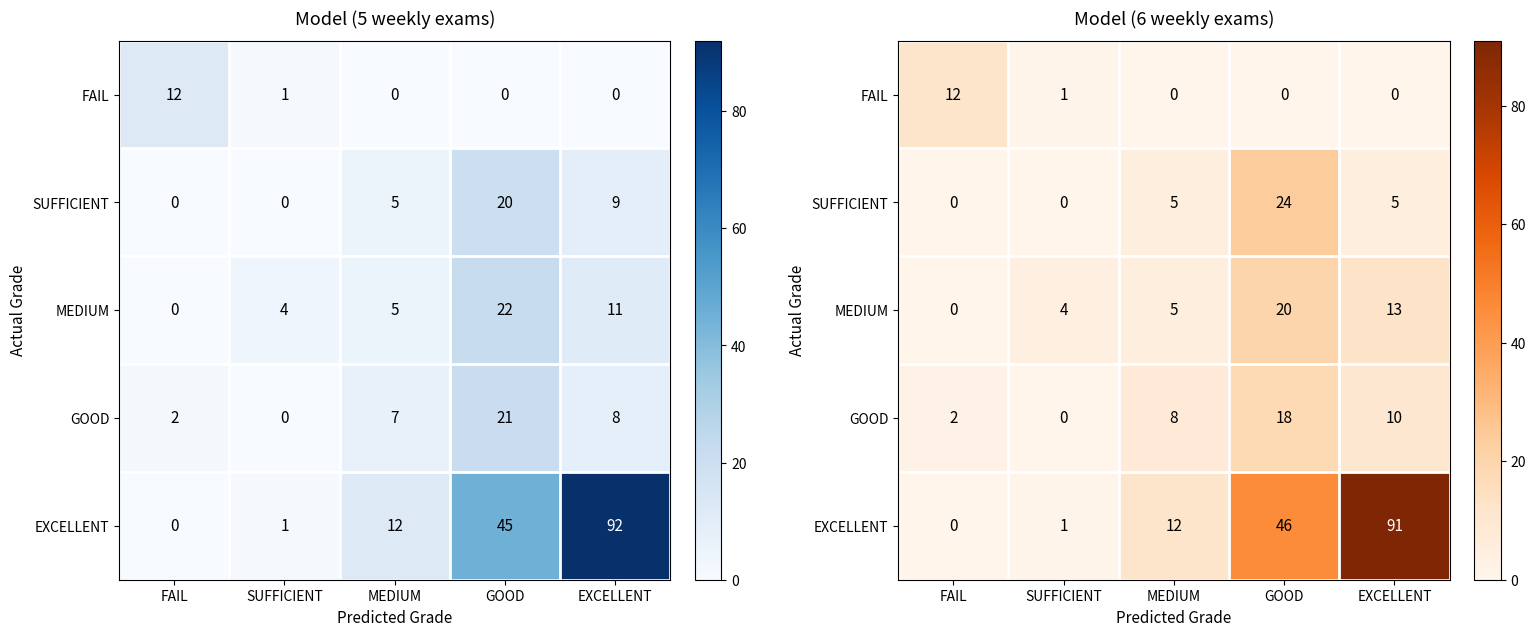

Count the number of data series in this chart.

5